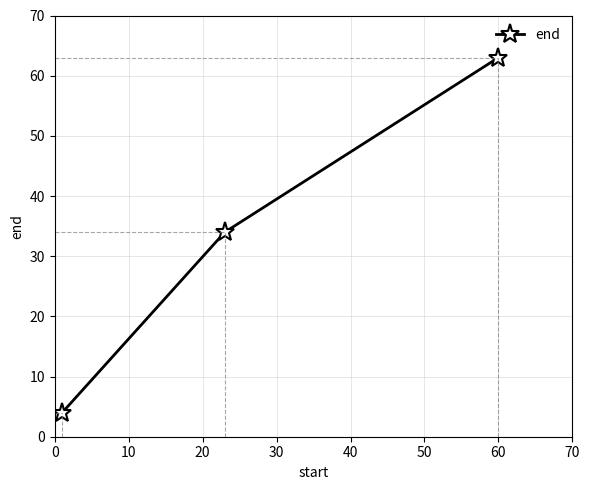

What is the difference between the maximum and minimum values?

59